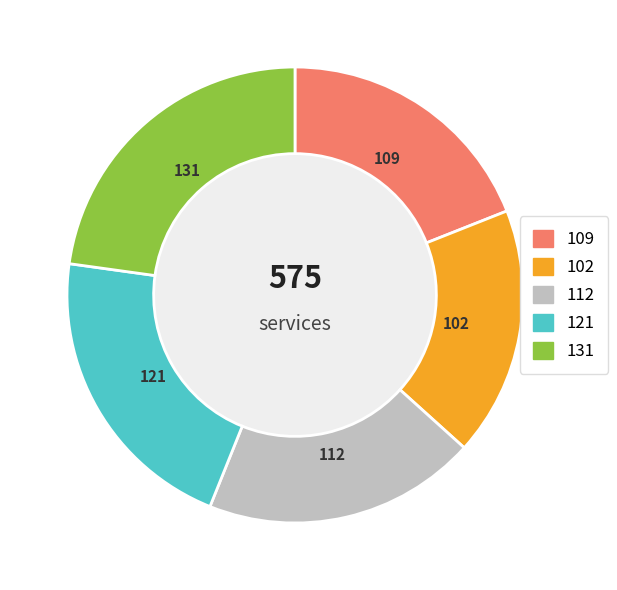

Does any single category account for the majority?

No